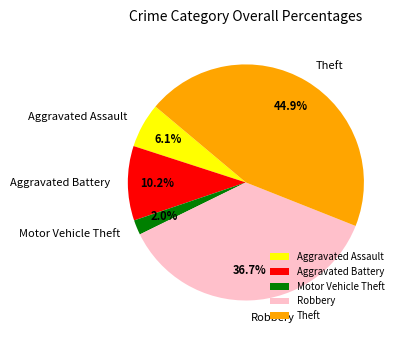

What percentage is NOT represented by Theft?

55.1%